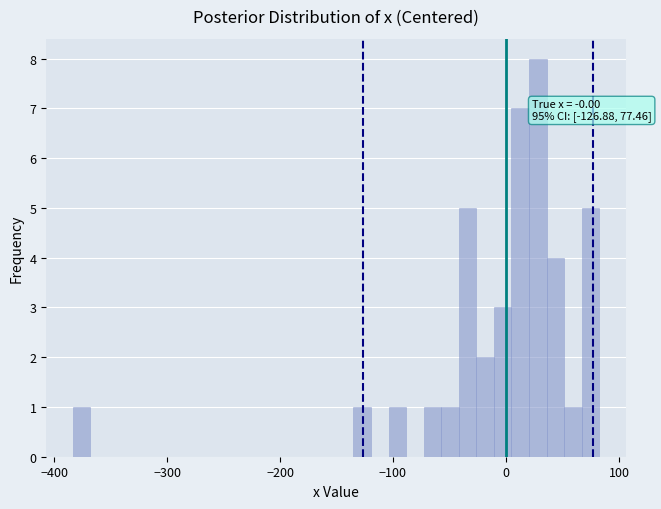

Read against the x-axis, roughly where is the centre of the tallest bar?

30